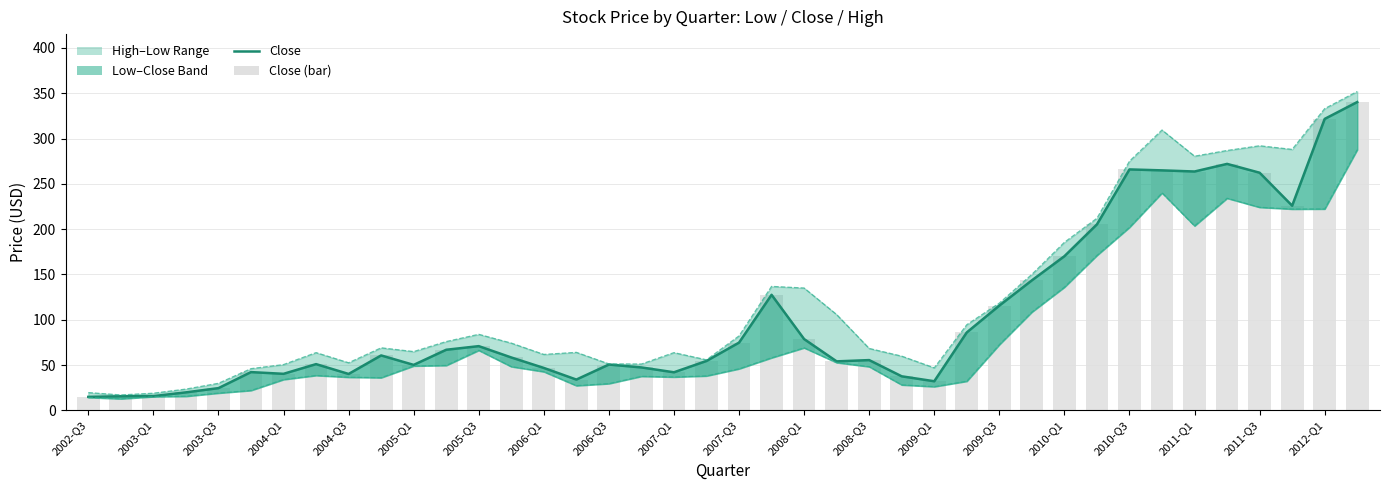

At which category does the chart reach its peak across all series?

39